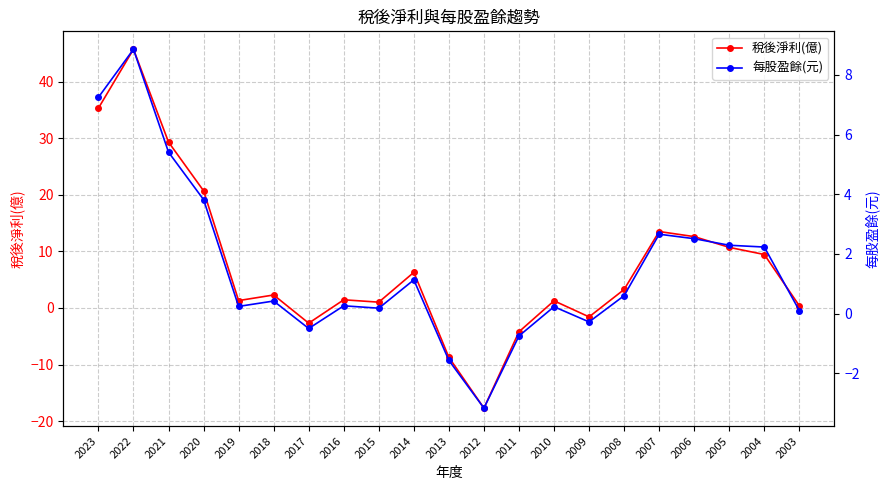

What is the average value of the 每股盈餘(元) series?

1.5